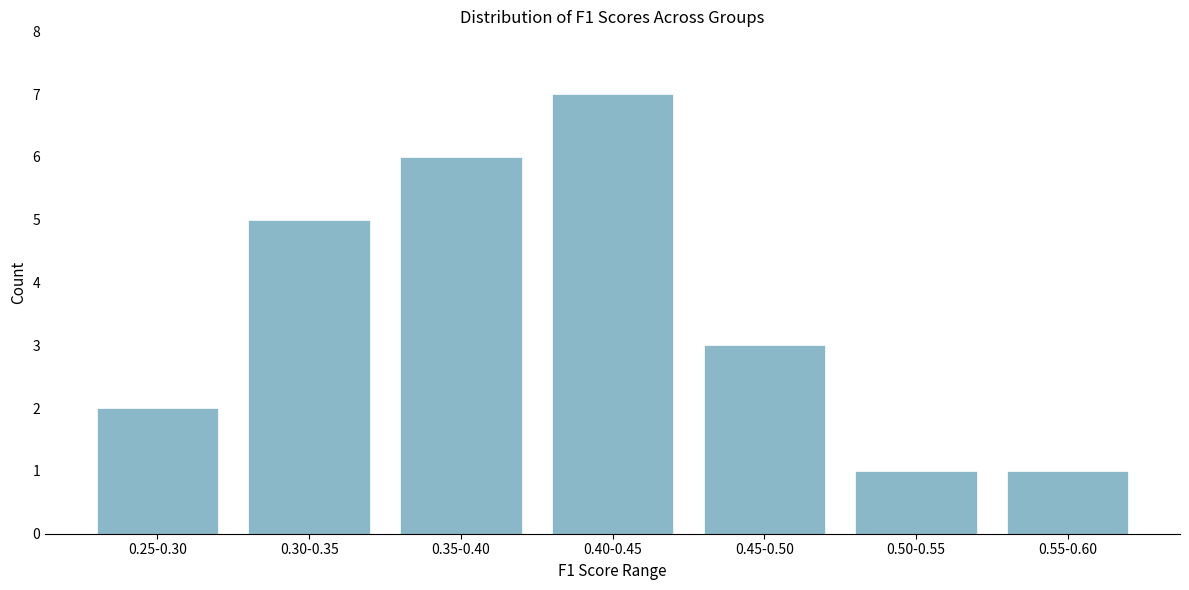

Reading left to right, extract all data points from this chart.

0.25-0.30=2	0.30-0.35=5	0.35-0.40=6	0.40-0.45=7	0.45-0.50=3	0.50-0.55=1	0.55-0.60=1